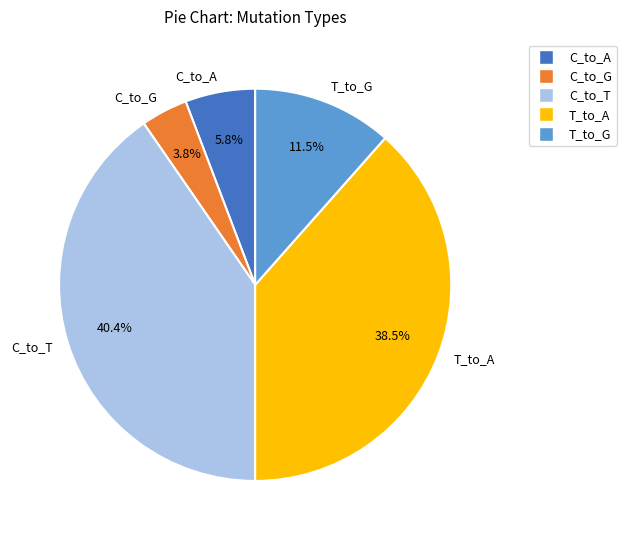

What is the largest slice in the pie chart?

C_to_T